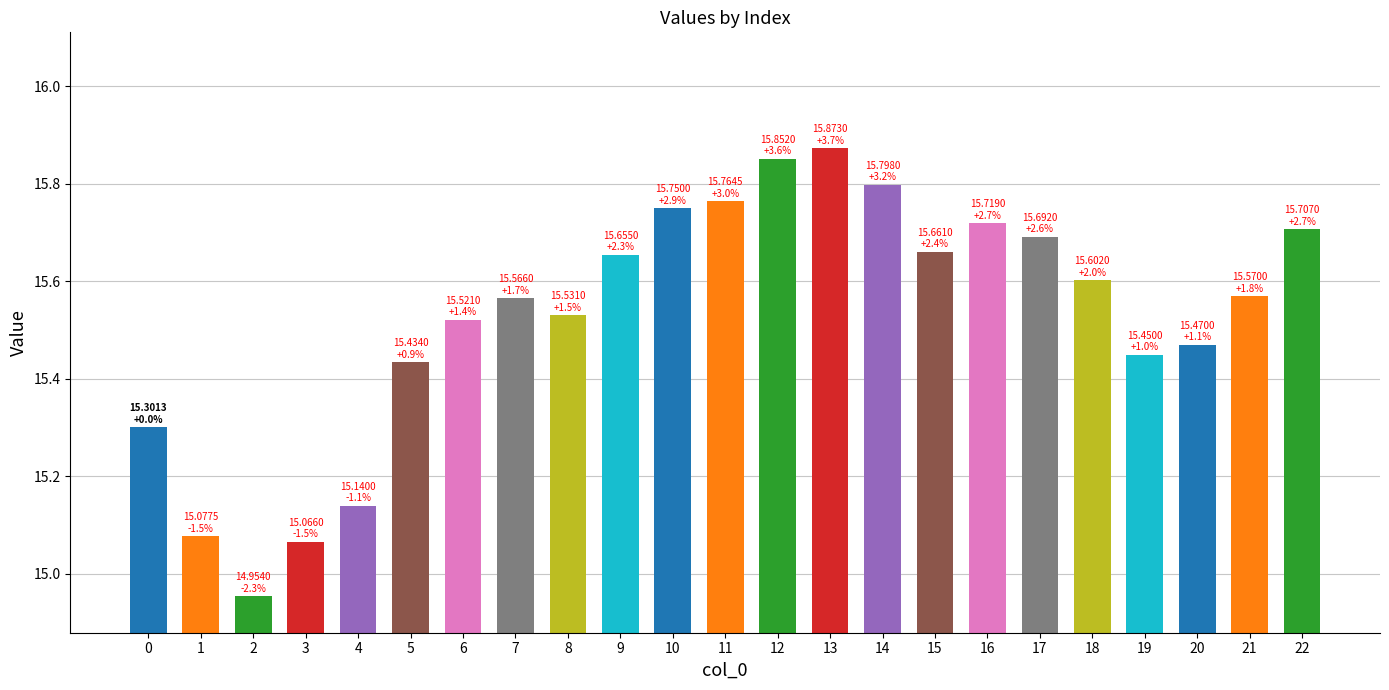

What is the difference between the values at 6 and 5?

0.1